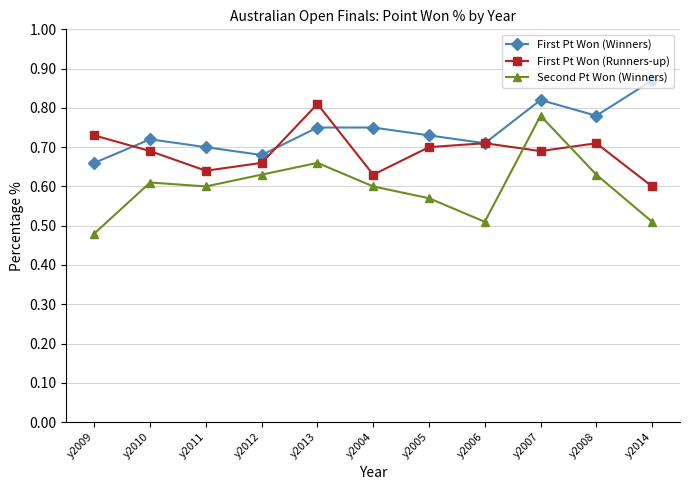

Is the value of Second Pt Won (Winners) at y2014 greater than the value of First Pt Won (Runners-up) at y2012?

No